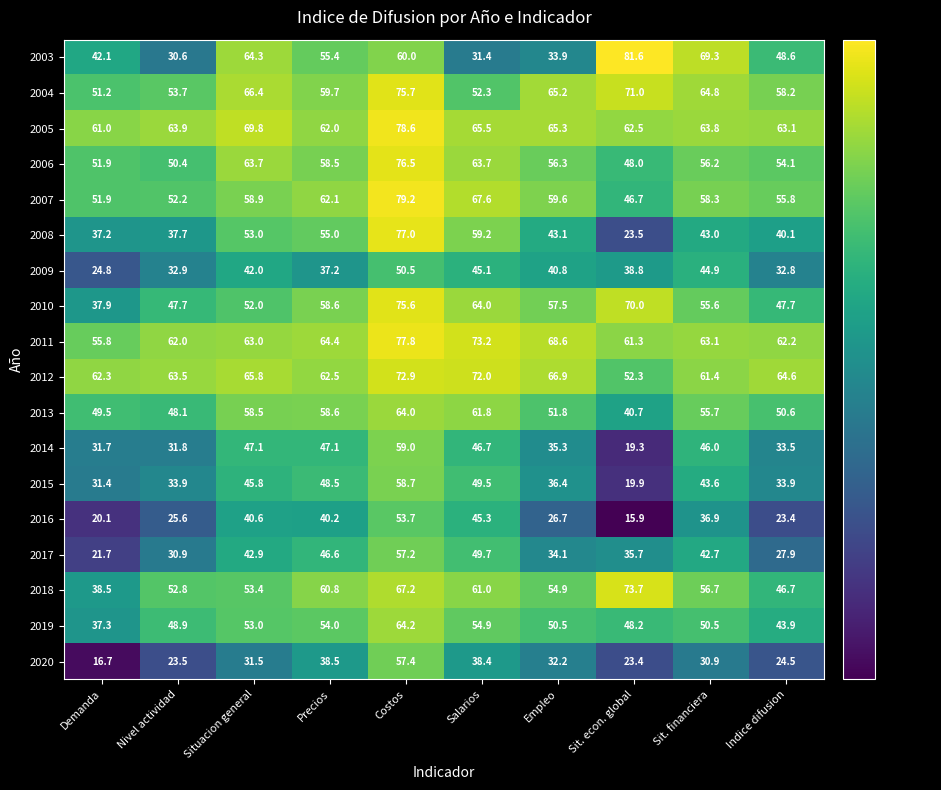

At Indice difusion, list the series in order from smallest to largest.

2016, 2020, 2017, 2009, 2014, 2015, 2008, 2019, 2018, 2010, 2003, 2013, 2006, 2007, 2004, 2011, 2005, 2012